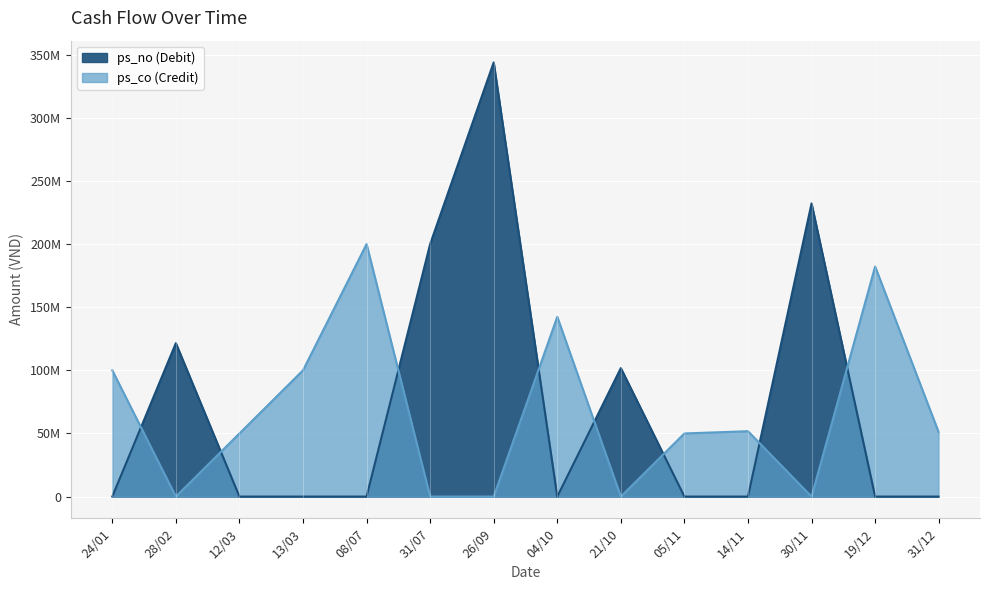

Reading left to right, extract all data points from this chart.

ps_no: 24/01=0	28/02=121555000	12/03=0	13/03=0	08/07=0	31/07=200000000	26/09=343964200	04/10=0	21/10=101790000	05/11=0	14/11=0	30/11=232254000	19/12=0	31/12=0
ps_co: 24/01=100000000	28/02=0	12/03=50000000	13/03=100000000	08/07=200000000	31/07=0	26/09=0	04/10=142399200	21/10=0	05/11=50000000	14/11=51790000	30/11=0	19/12=182253999	31/12=50968600